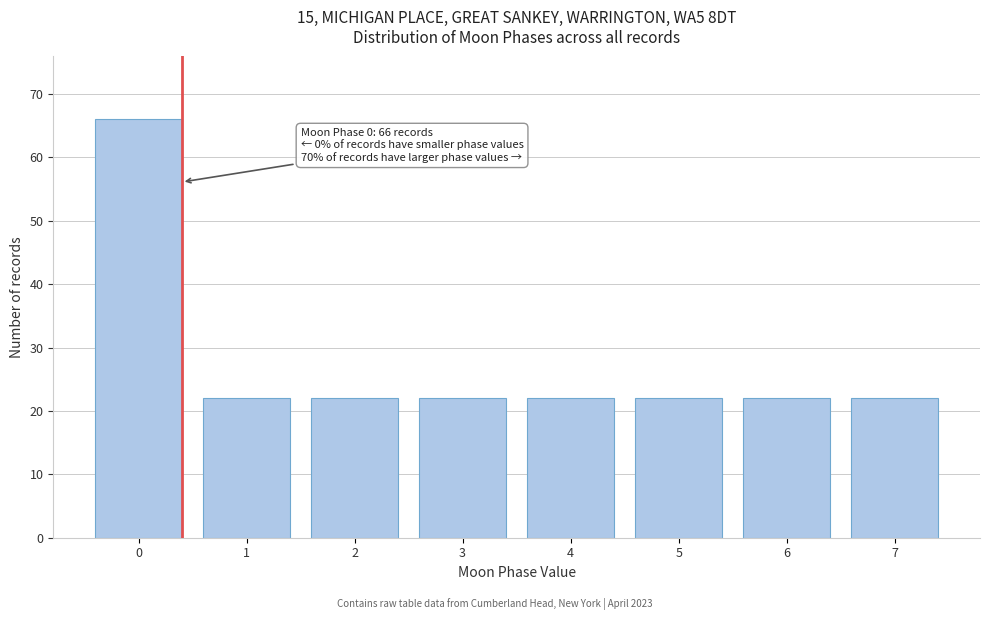

Which range on the x-axis has the tallest bar?

-0.5 to 0.5